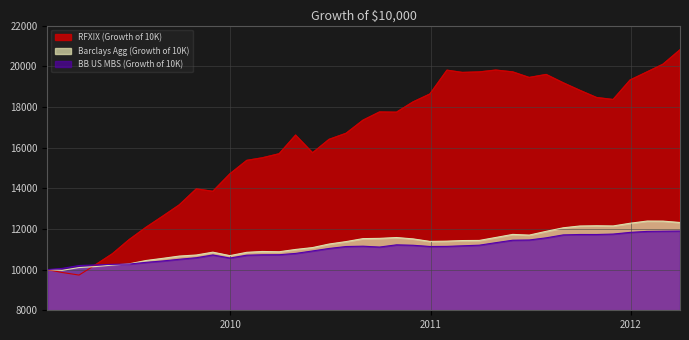

Which series ends up on top after the final intersection of BB US MBS (Growth of 10K) and RFXIX (Growth of 10K)?

RFXIX (Growth of 10K)